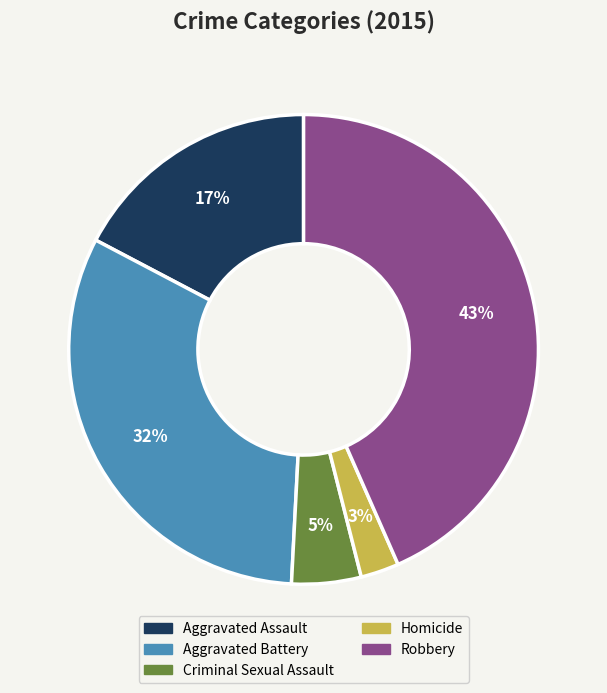

To the nearest percent, what is the average slice percentage?

20%